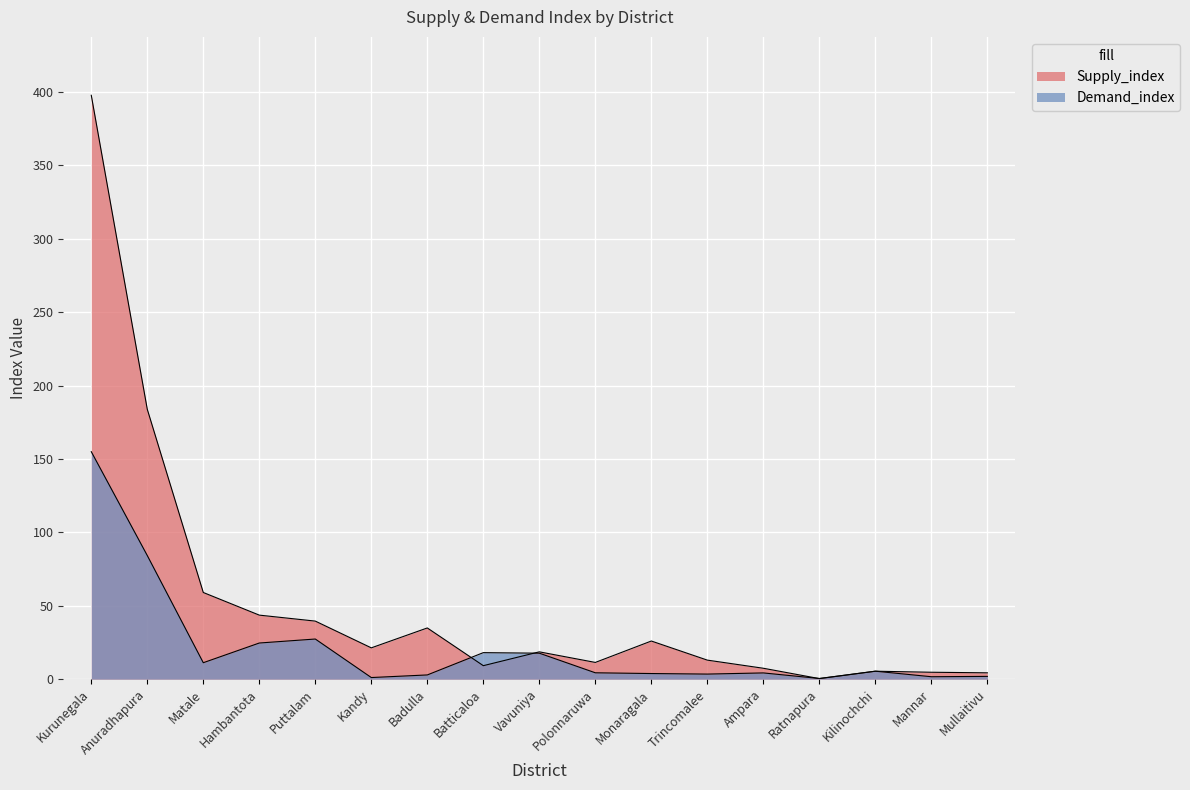

How many categories are shown in the chart?

17